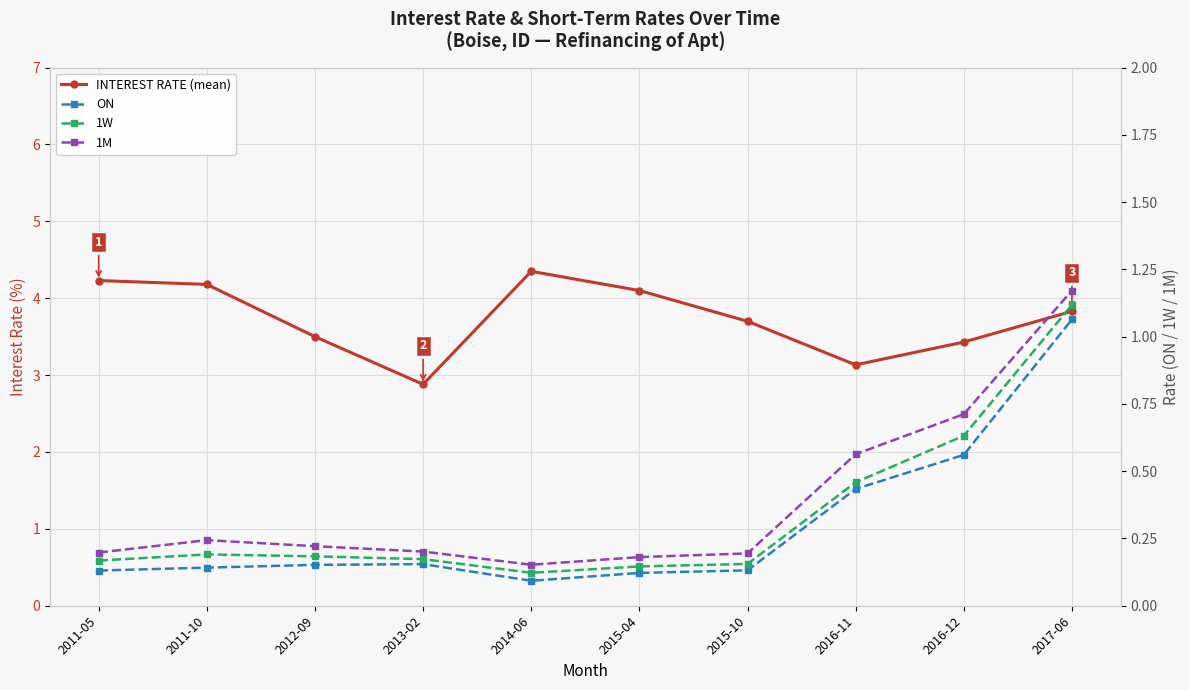

What is the difference between the maximum and second lowest values in the 1M series?

1.0